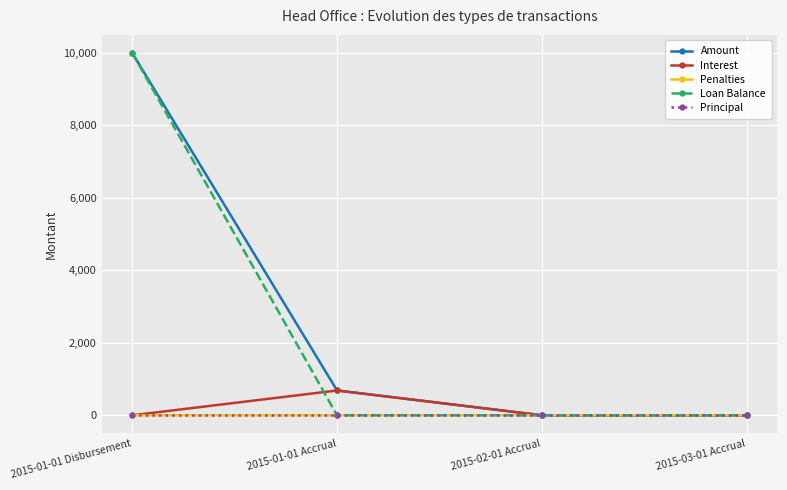

The value of Loan Balance at 2015-03-01 Accrual is 3805.5. True or false?

False